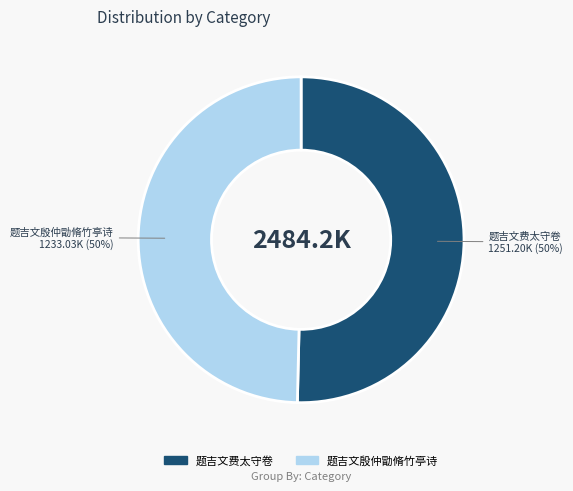

What percentage is the 题吉文殷仲勖脩竹亭诗 slice, to the nearest percent?

50%